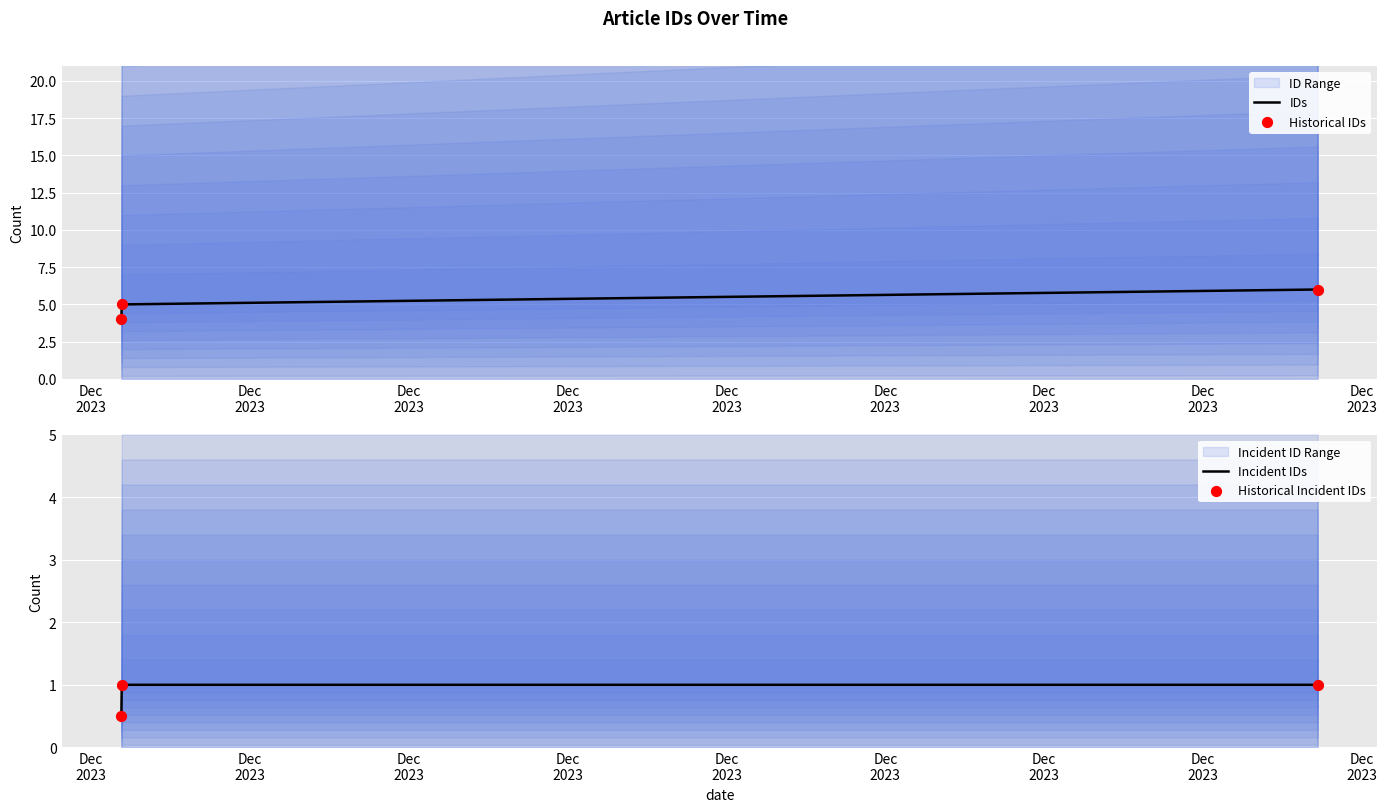

Which series contains the lowest Y value?

Incident IDs